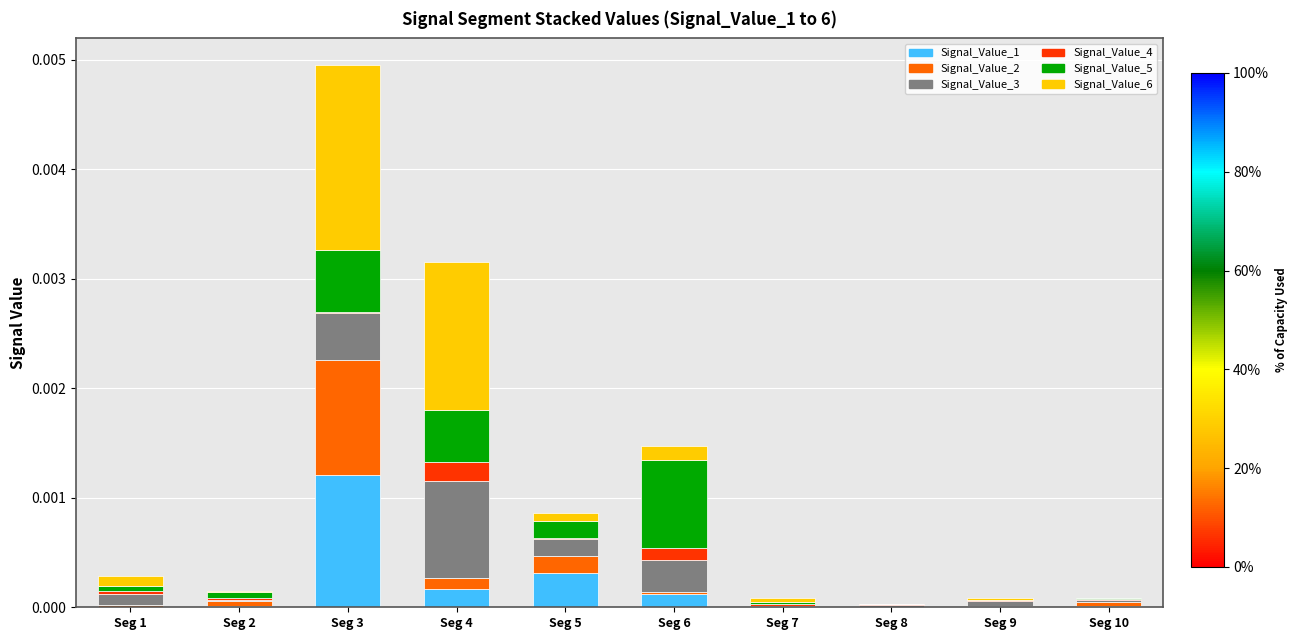

At which category is the sum across all series the highest?

Seg 3